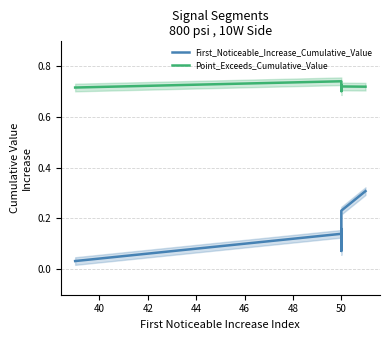

Rank the series at 50 from lowest to highest value.

First_Noticeable_Increase_Cumulative_Value, Point_Exceeds_Cumulative_Value